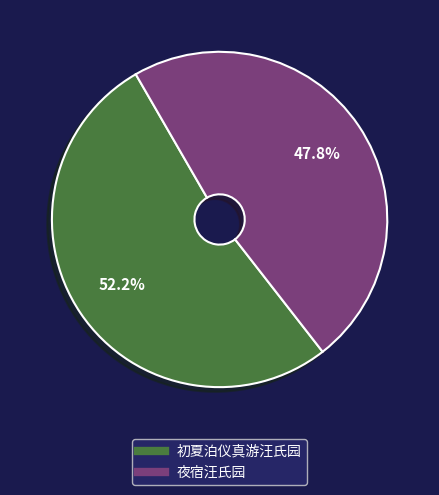

Combined, what portion of the pie is 夜宿汪氏园 and 初夏泊仪真游汪氏园?

100.0%